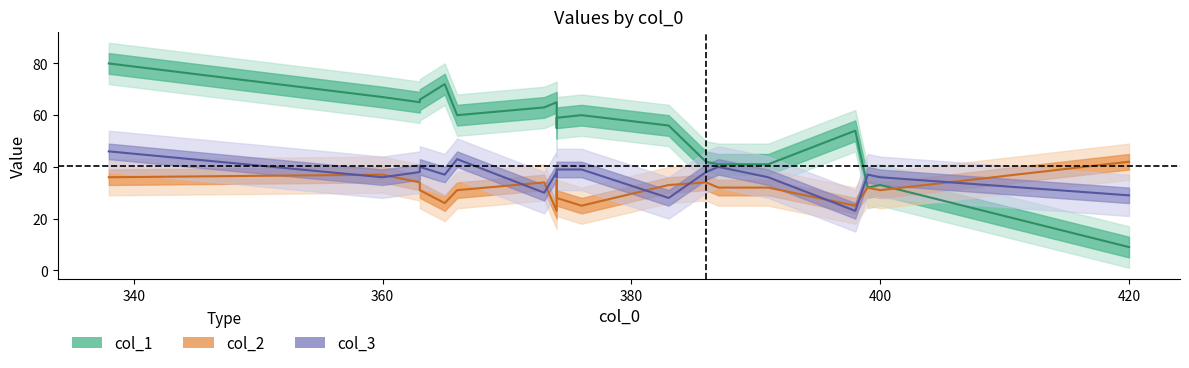

How many times do col_3 and col_1 cross each other?

1